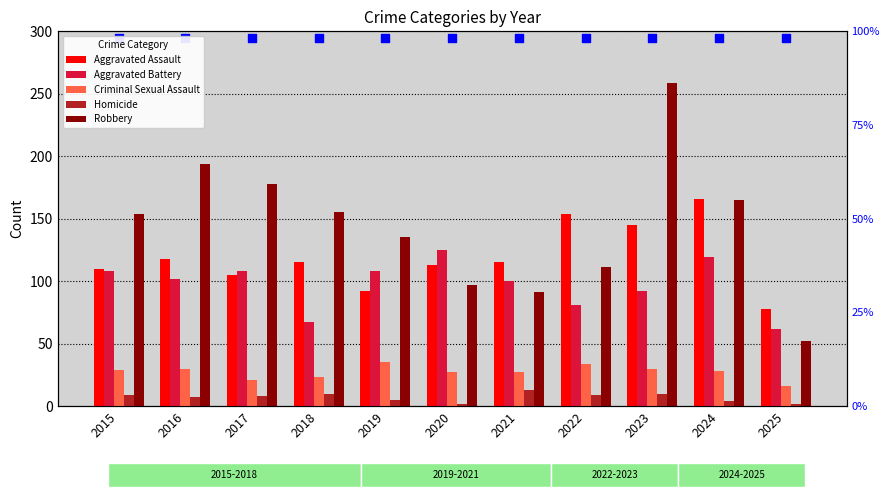

At how many categories does at least one series exceed 66?

11